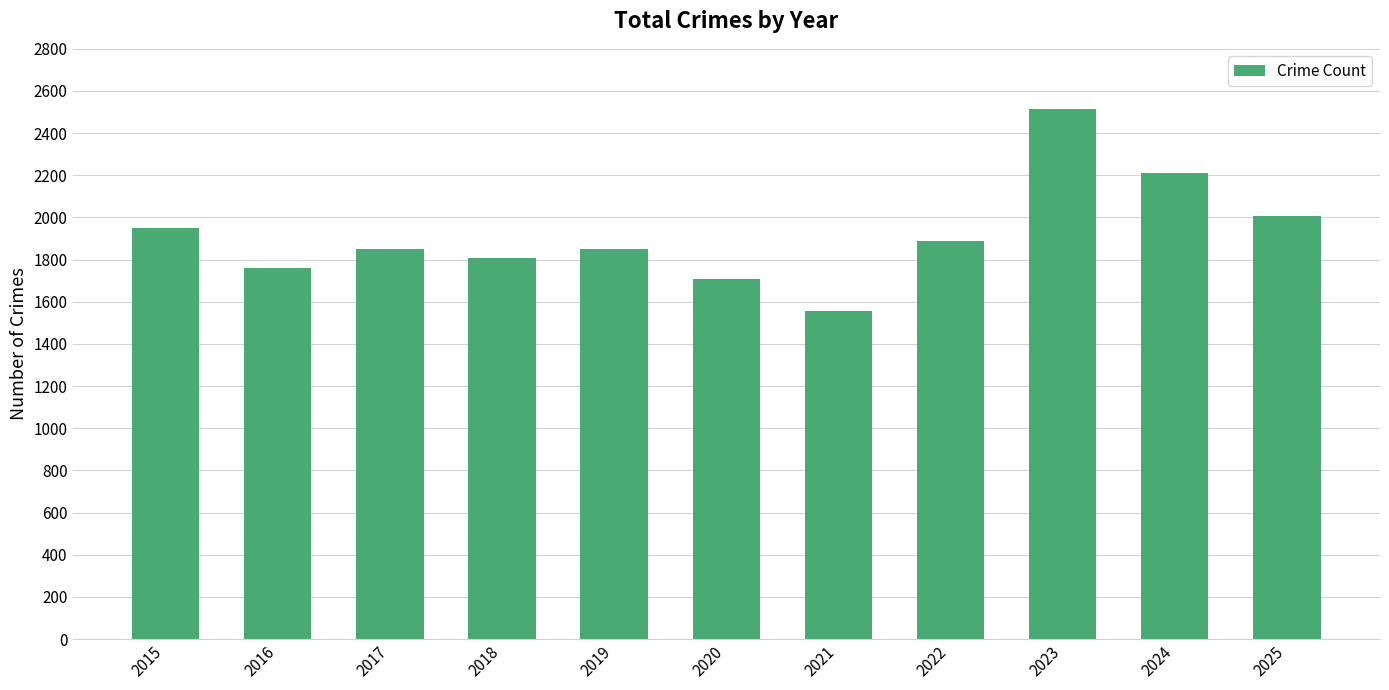

Where is the data nearest to the value 2033?

2025